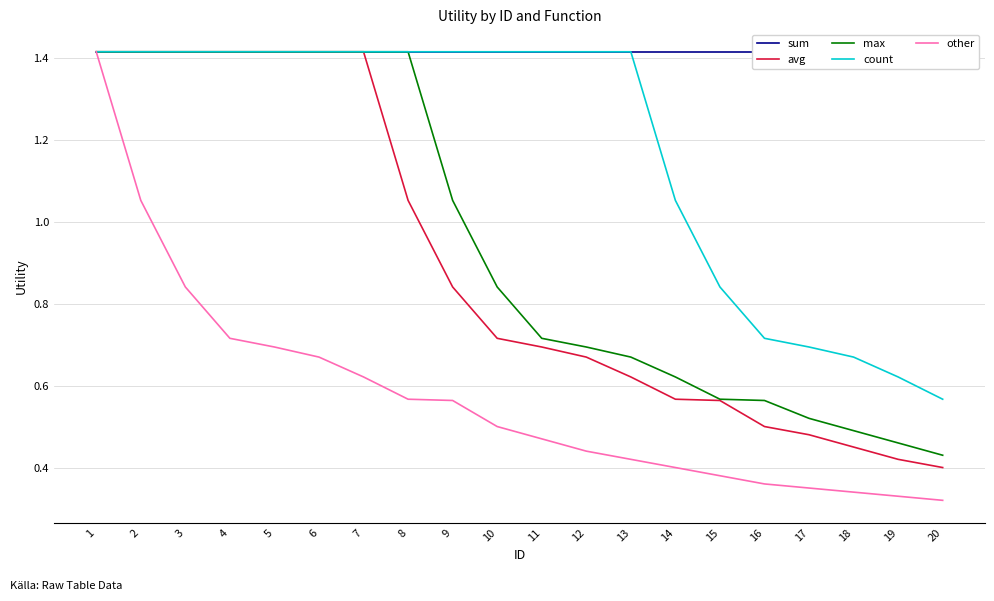

What is the sum of all max values?

18.9